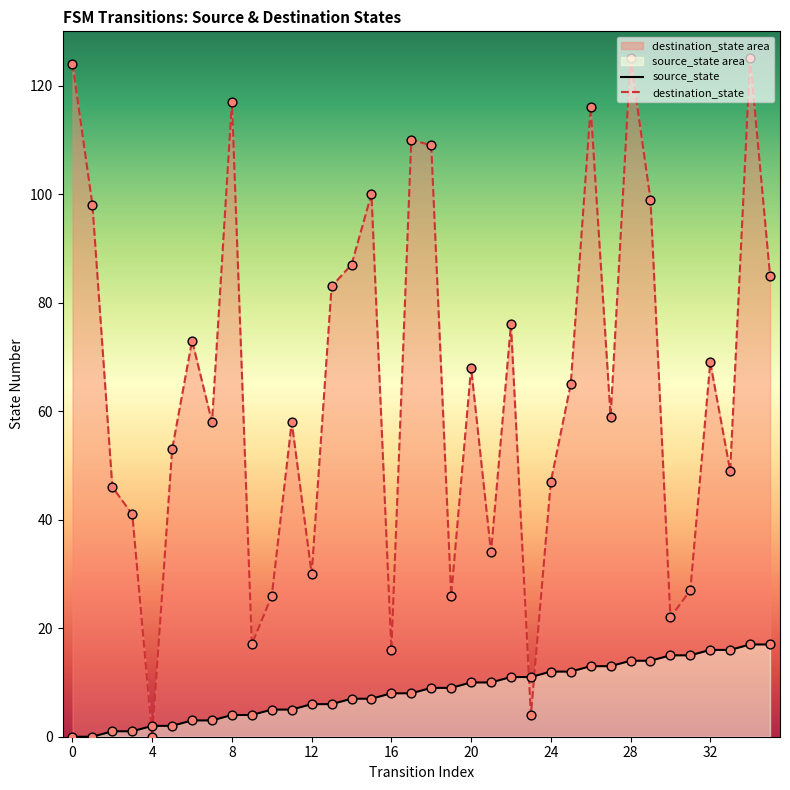

What are all the series names shown in the legend?

source_state, destination_state